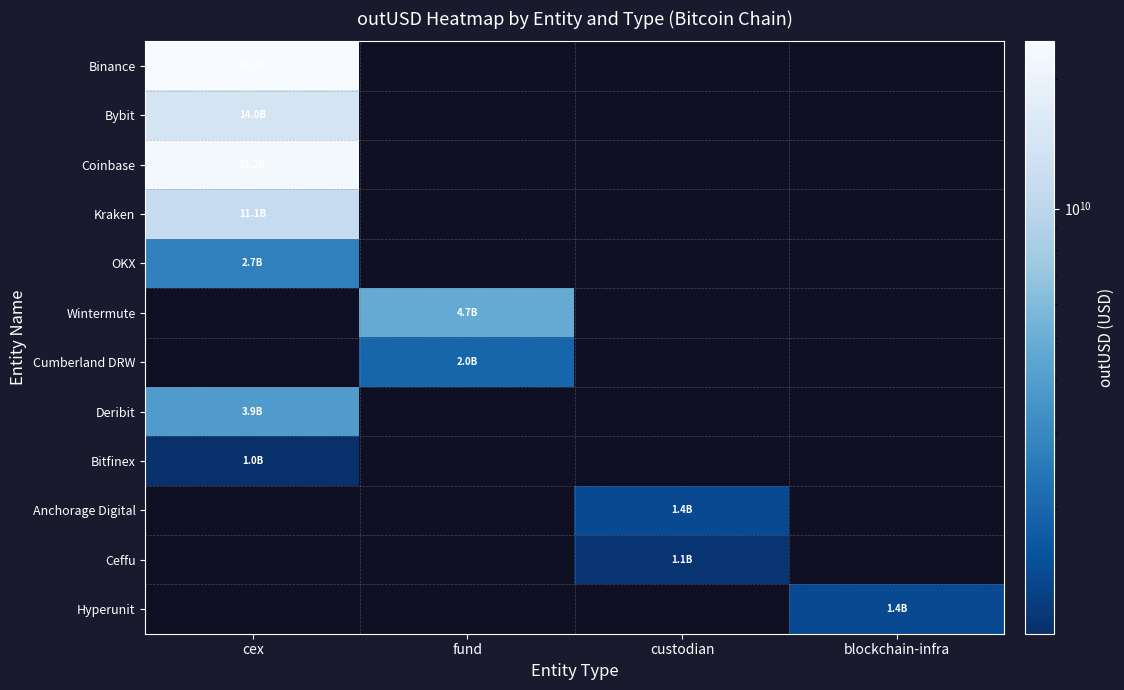

At how many categories does at least one series exceed 3989729499?

2